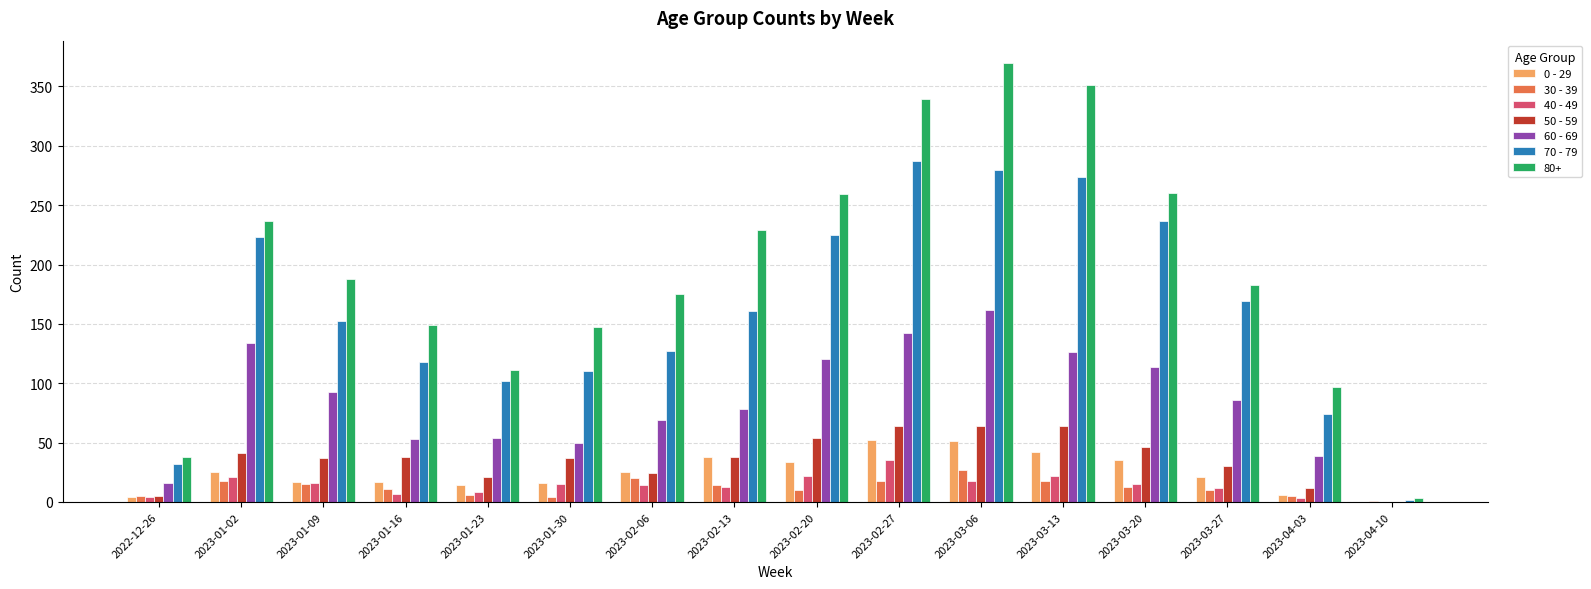

What are all the series names shown in the legend?

0 - 29, 30 - 39, 40 - 49, 50 - 59, 60 - 69, 70 - 79, 80+